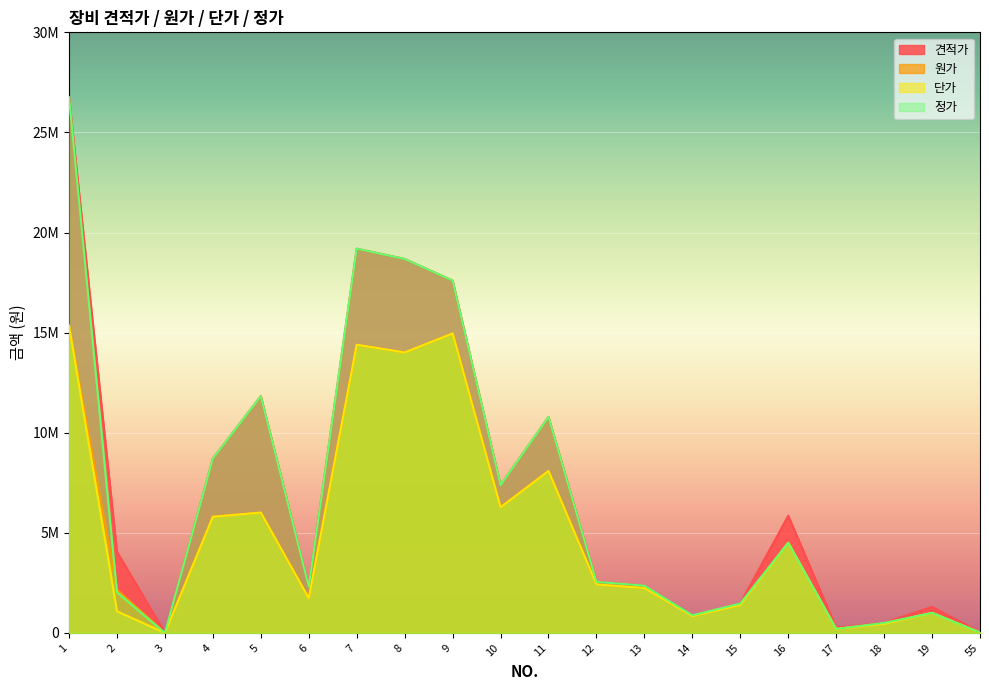

Is the value of 견적가 at 13 greater than the value of 원가 at 1?

No